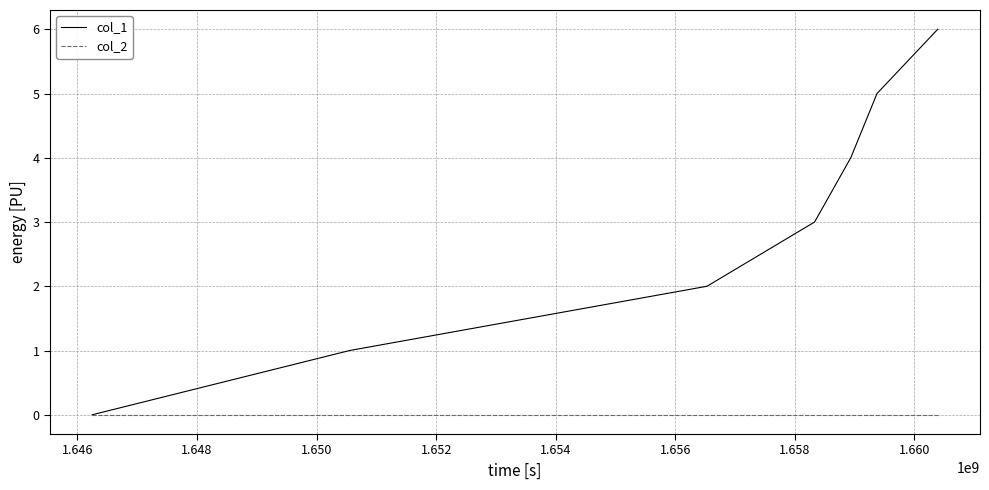

True or false: col_1 has more than 0 points higher than both neighbors.

False